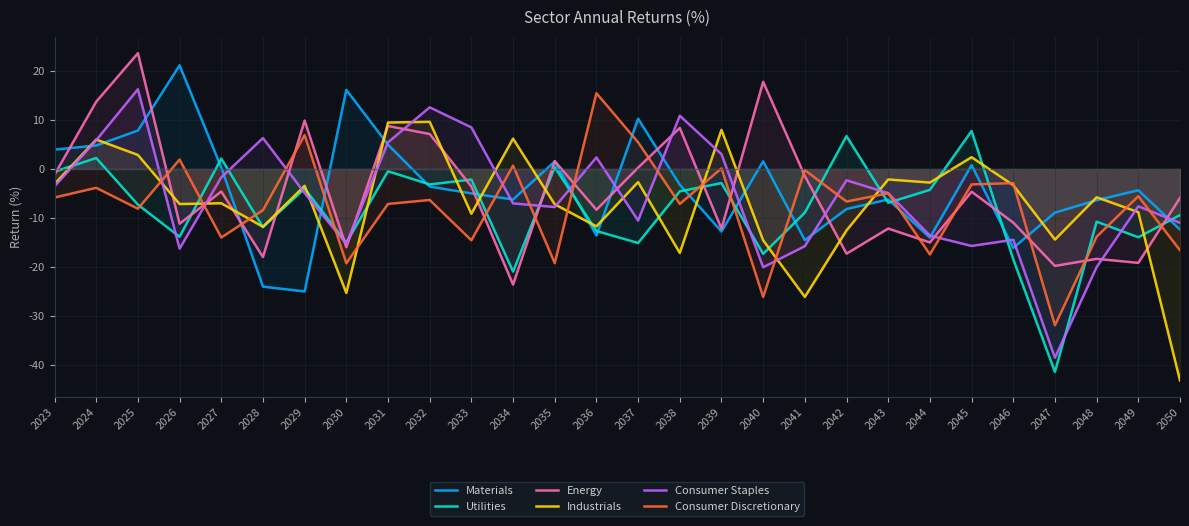

How many positive values does the Energy series have?

9